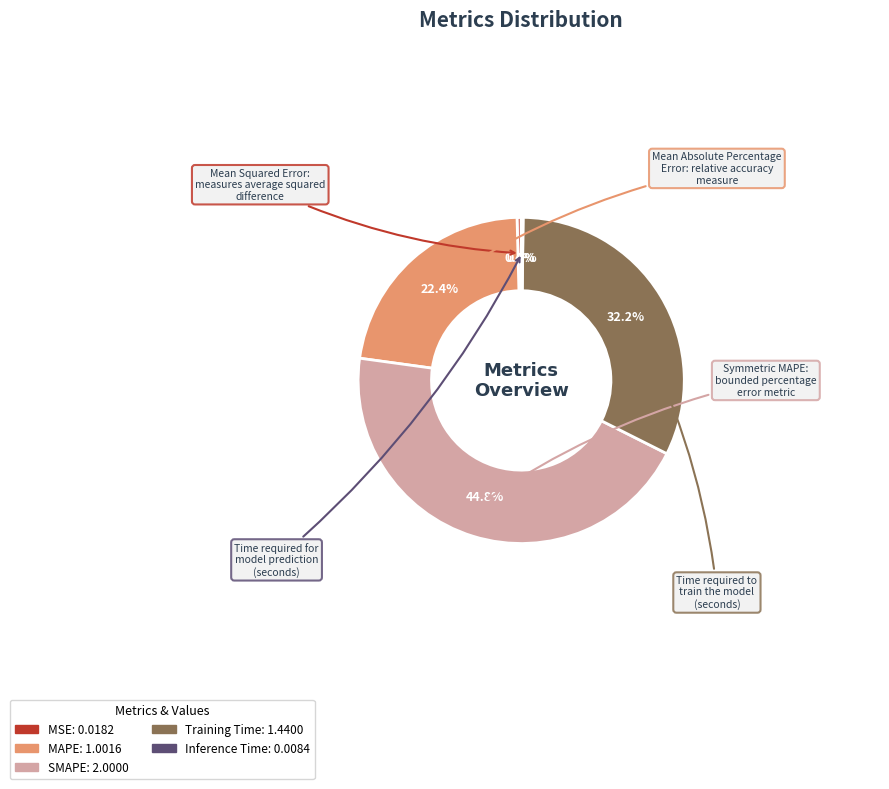

Is the sum of MAPE and SMAPE greater than half?

Yes